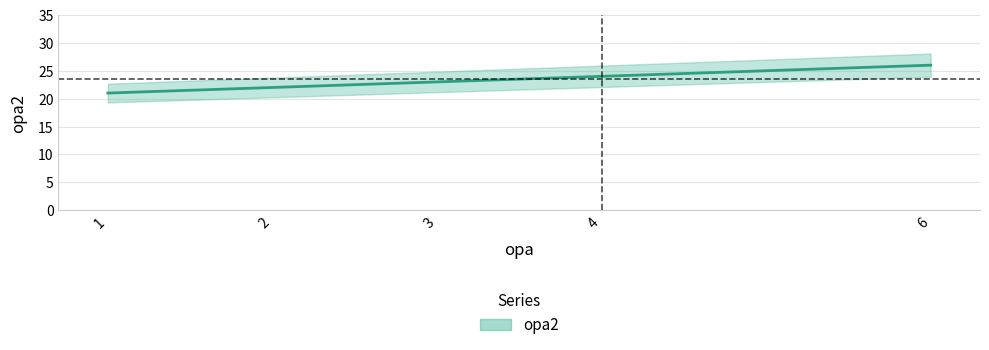

Read the value at 6.

26